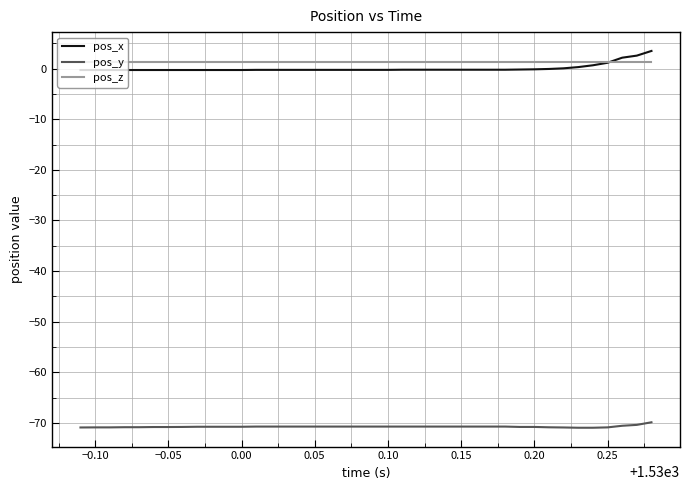

True or false: pos_y and pos_z intersect in this chart.

False